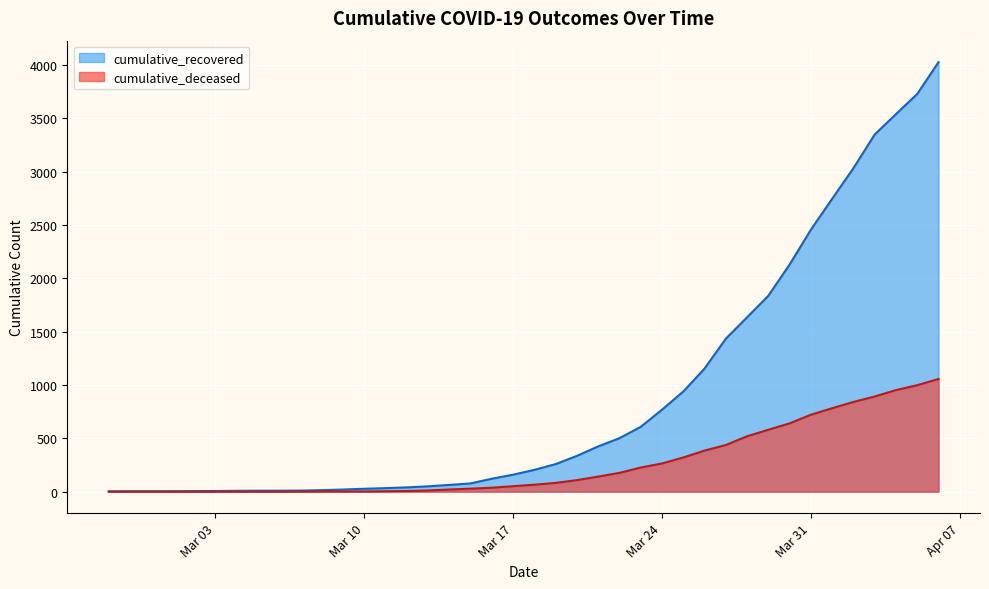

Reading left to right, extract all data points from this chart.

cumulative_recovered: 3	4	4	4	5	6	8	9	9	10	14	20	27	33	40	50	63	77	121	159	204	258	335	424	501	607	768	938	1153	1433	1634	1836	2129	2455	2745	3032	3348	3539	3728	4026
cumulative_deceased: 0	0	0	0	0	0	0	0	0	1	2	2	2	4	6	11	20	28	37	51	65	82	108	141	176	226	264	320	385	437	519	580	640	721	782	841	892	952	998	1056